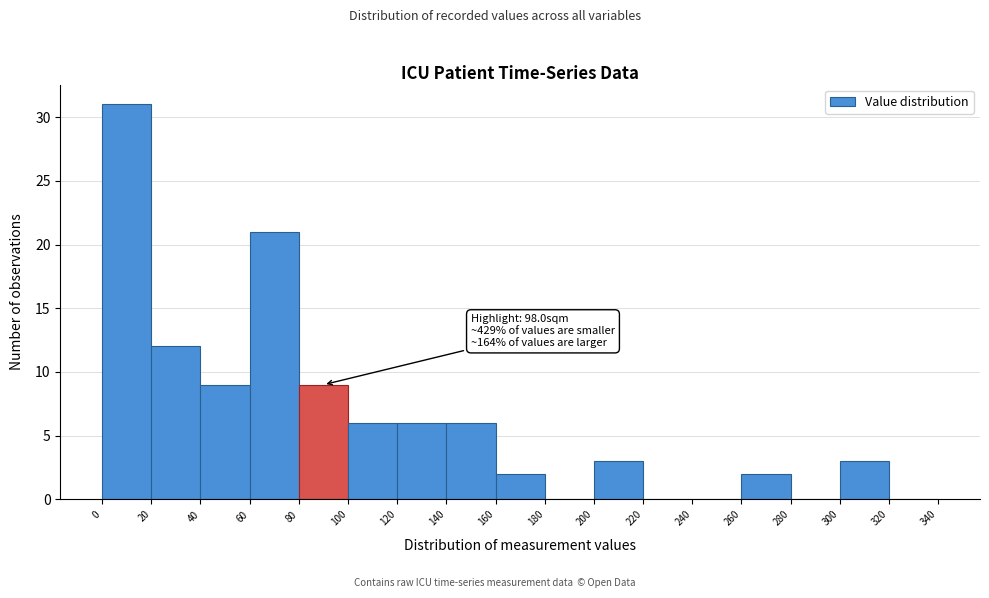

Which range on the x-axis has the tallest bar?

0 to 20